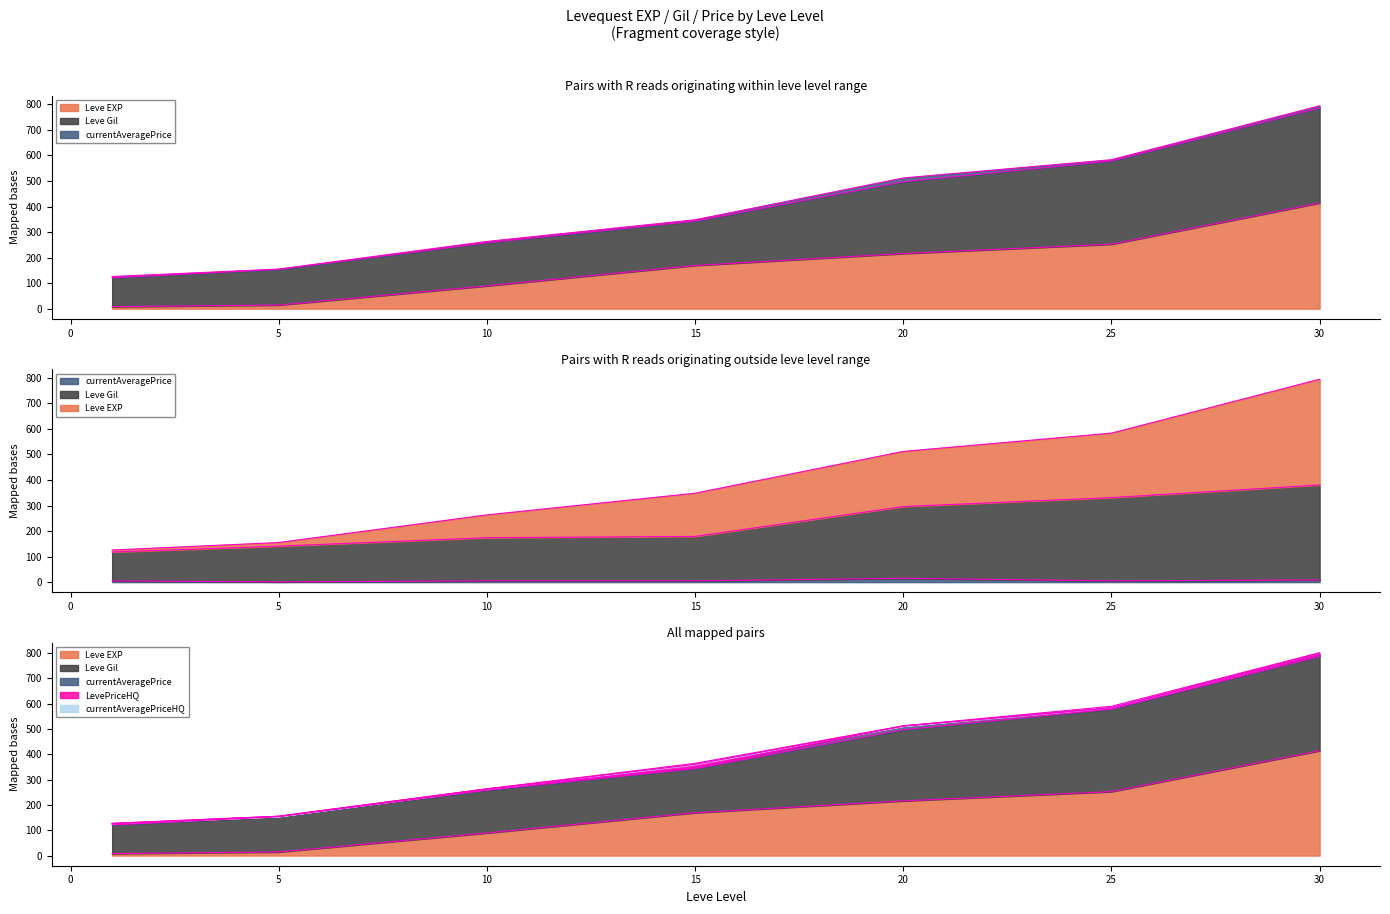

How many values in the Leve EXP series are below 169?

3